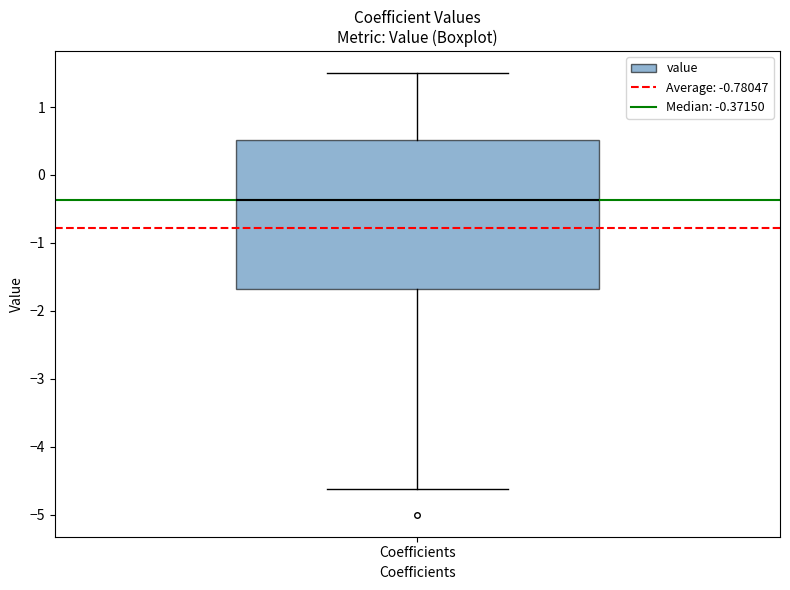

Transcribe this box plot: give where the median line is, the range the box spans, and where the two whiskers end, as read against the y-axis. The values are not printed on the chart, so give them approximately, as read against the axis.

median -0.4, box -1.7 to 0.5, whiskers -4.6 to 1.5